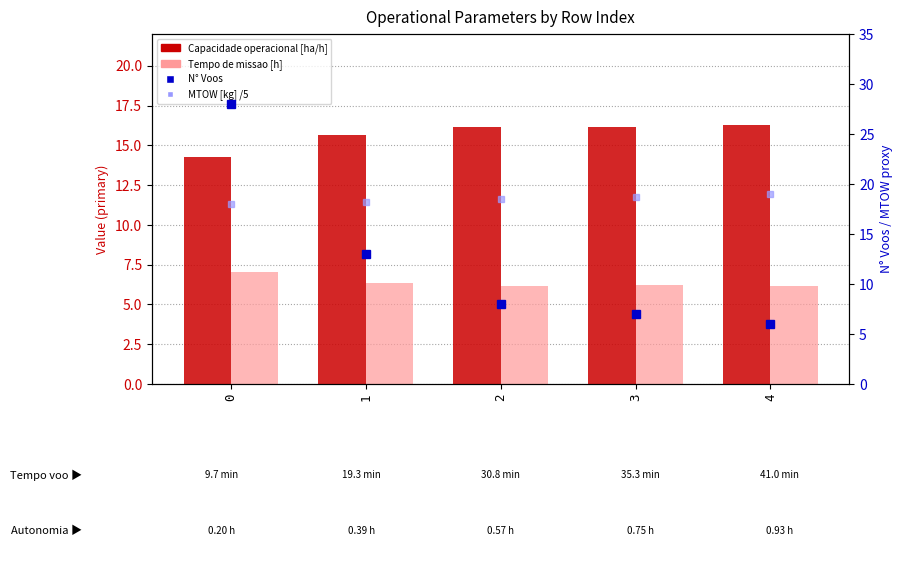

Does the chart contain any negative values?

No